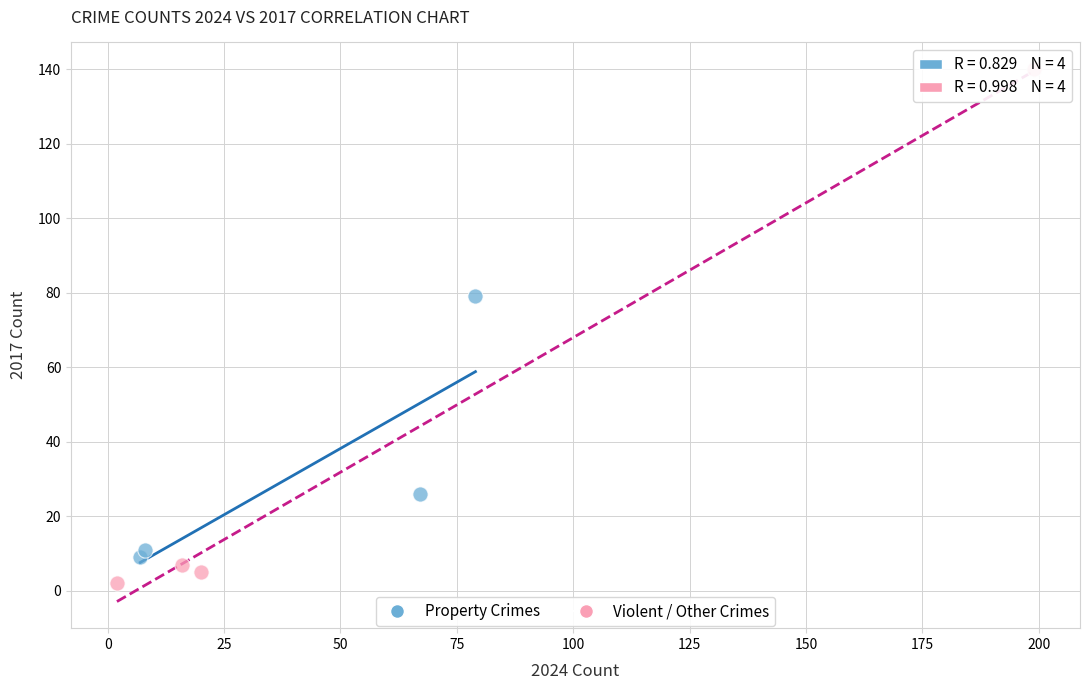

What are all the series names shown in the legend?

Property Crimes, Violent / Other Crimes